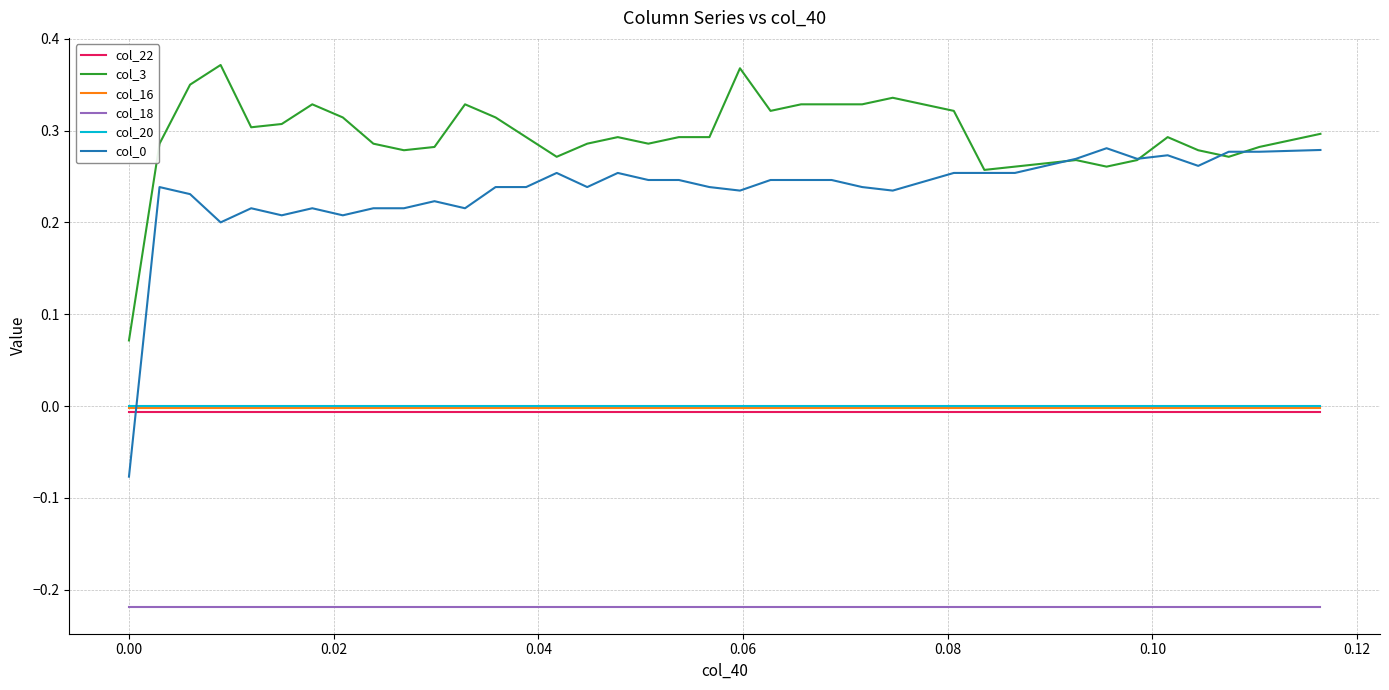

True or false: col_20 and col_18 intersect in this chart.

False